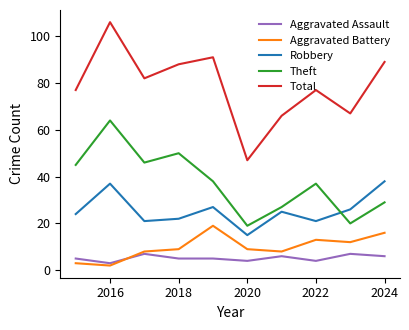

Does the chart display data point markers on the line(s)?

No